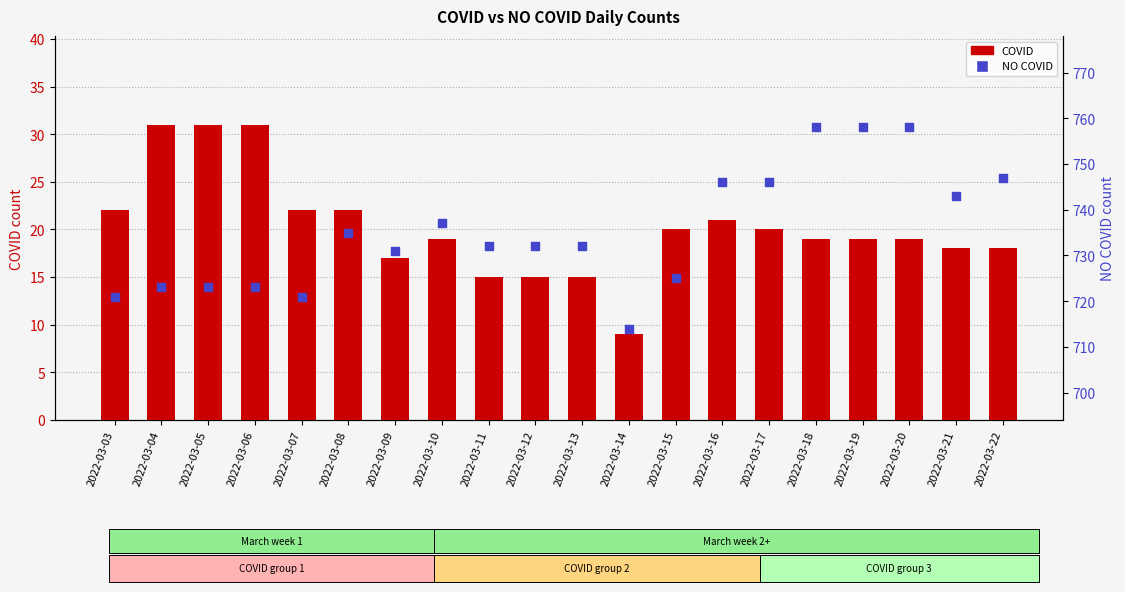

At which category is the sum across all series the highest?

2022-03-18